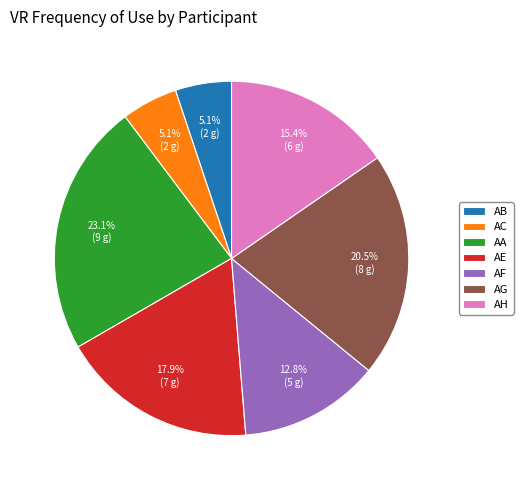

Between AG and AA, which is larger?

AA